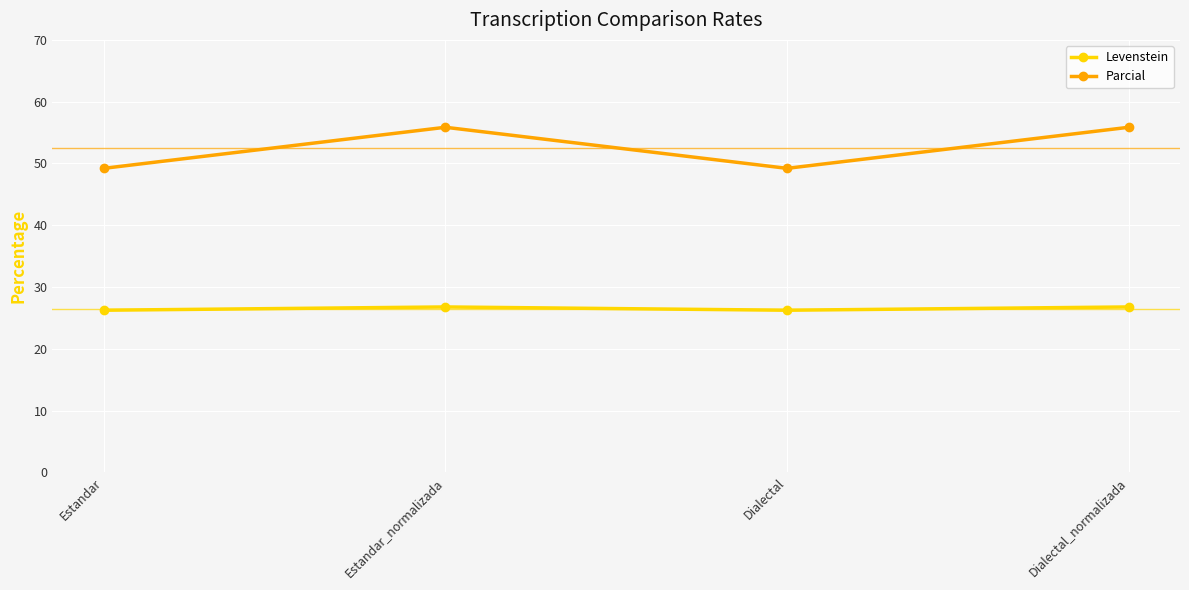

At how many categories does at least one series exceed 39?

4